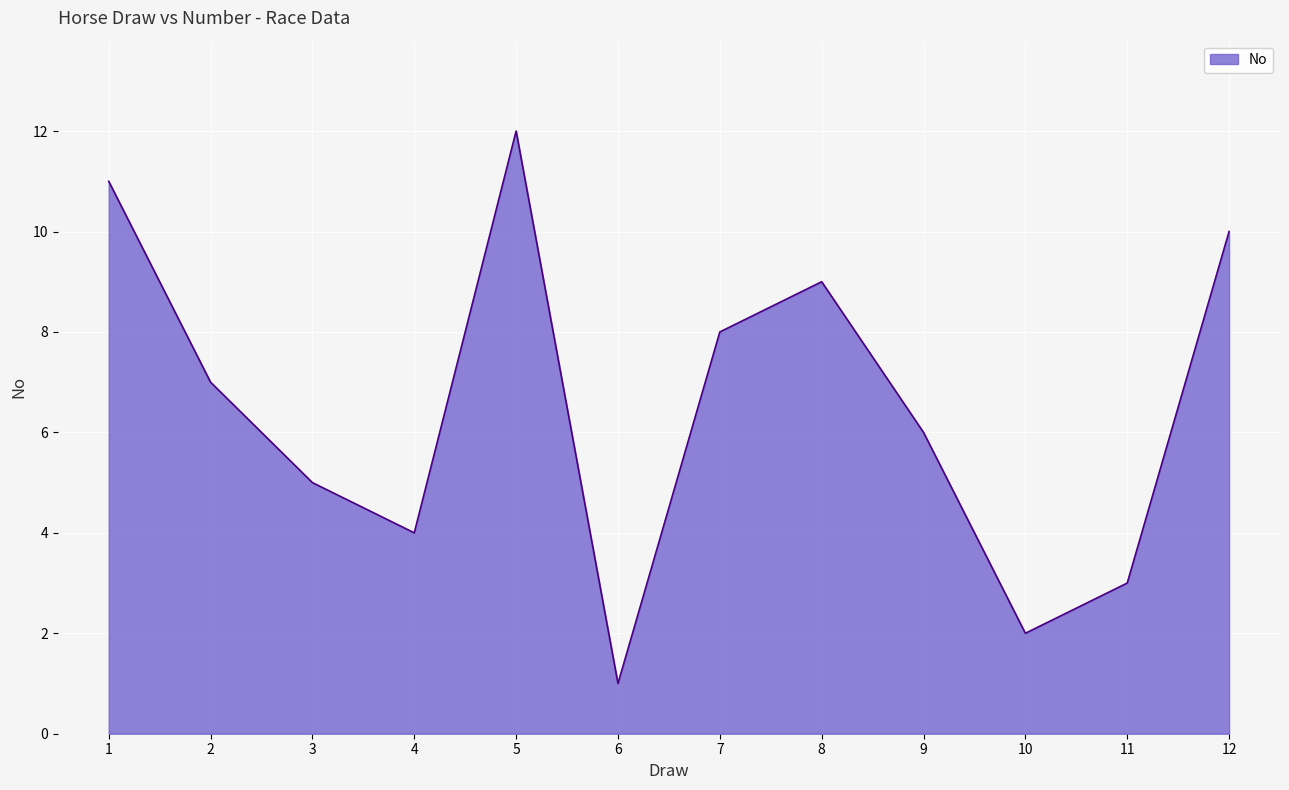

Where is the data nearest to the value 6?

9